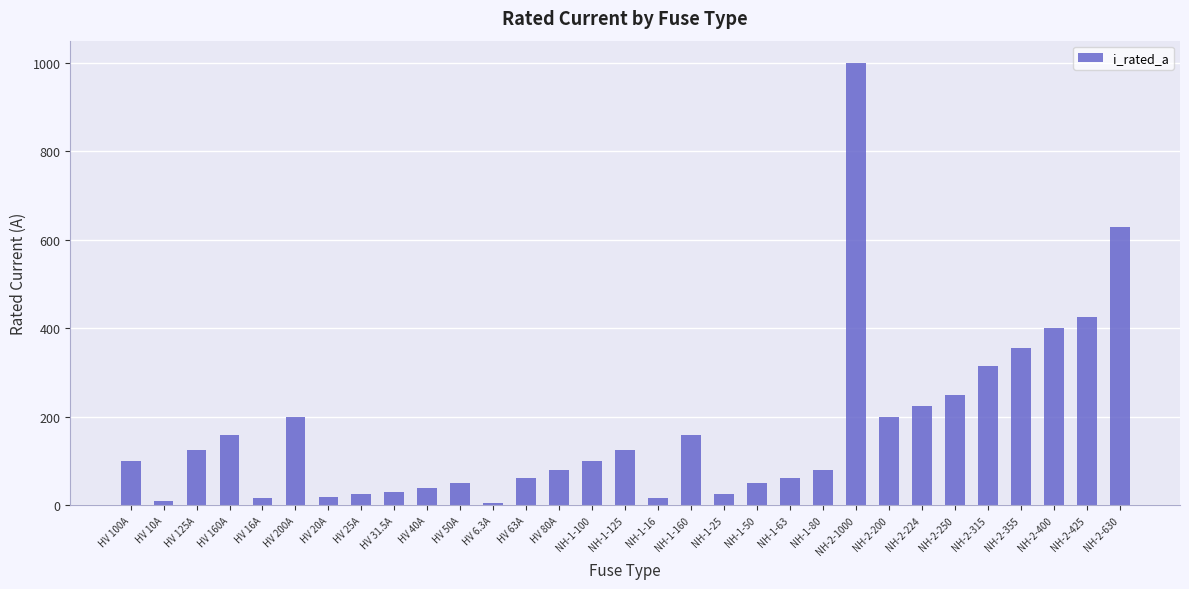

What is the difference between the values at HV 200A and NH-2-400?

200.0